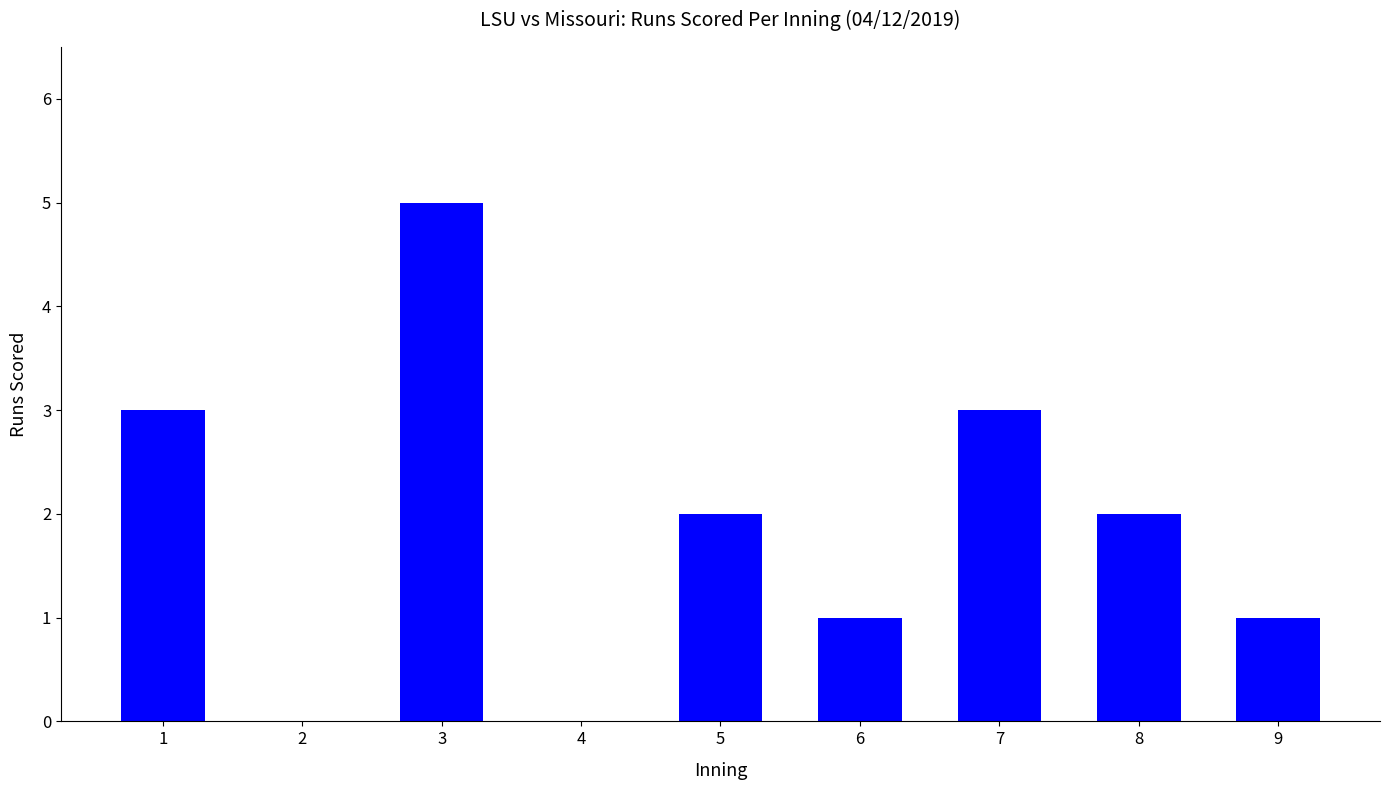

What is the greatest value displayed?

5